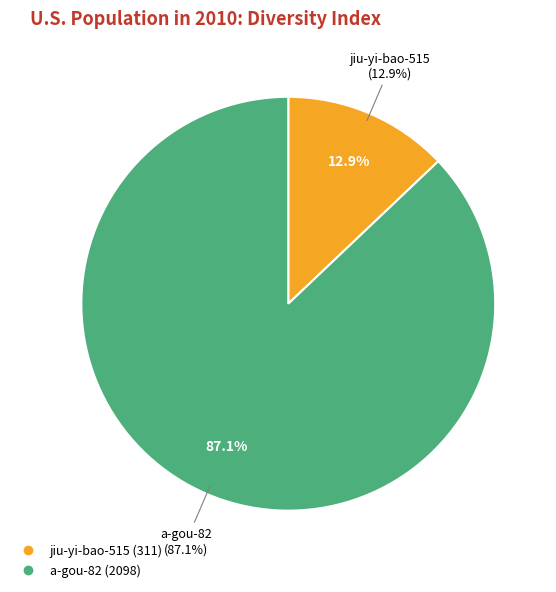

Count the number of slices in the pie.

2